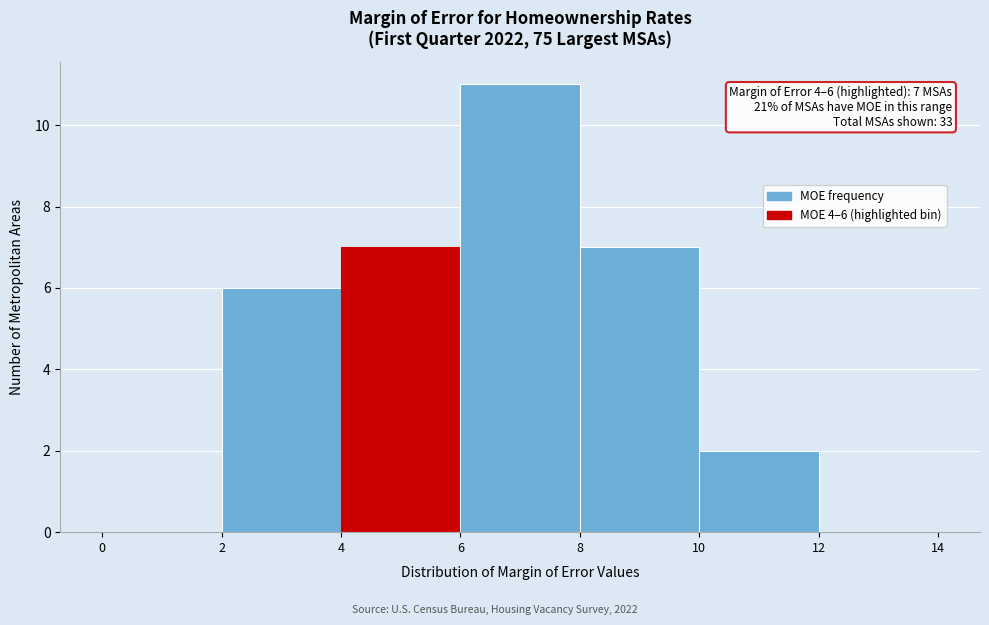

Which range on the x-axis has the tallest bar?

6 to 8